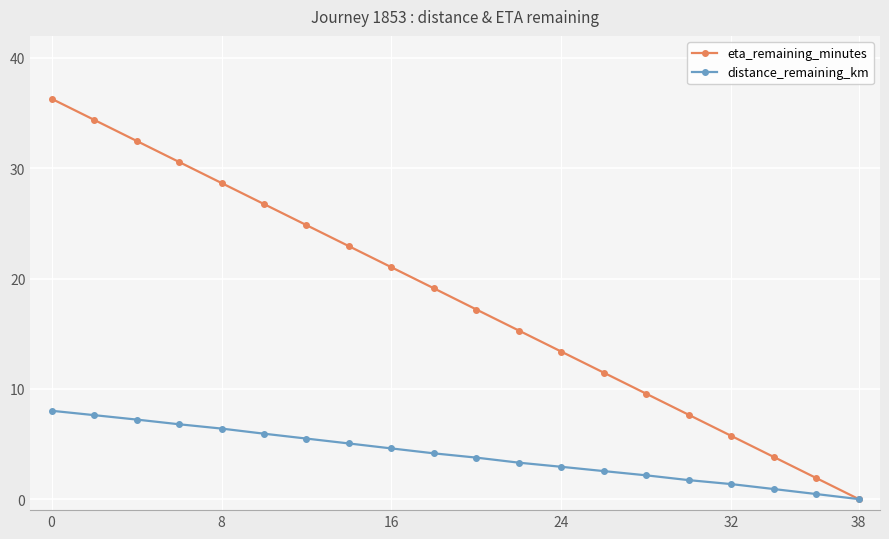

What is the maximum value for eta_remaining_minutes?

36.3